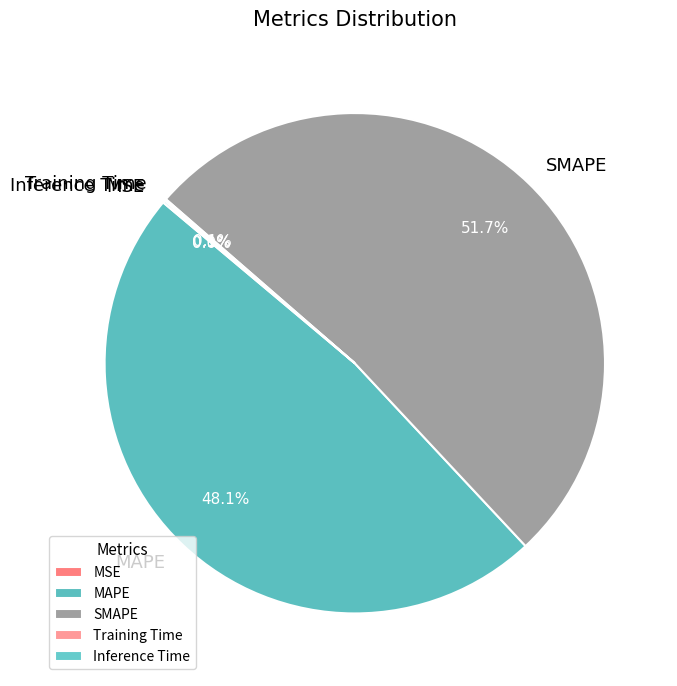

Which slice is the largest?

SMAPE